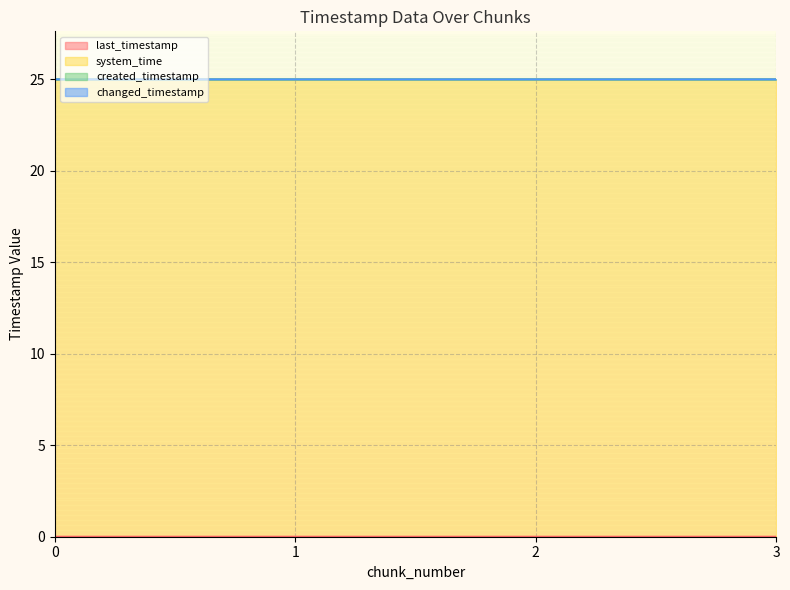

Which series has the largest total across all categories?

created_timestamp